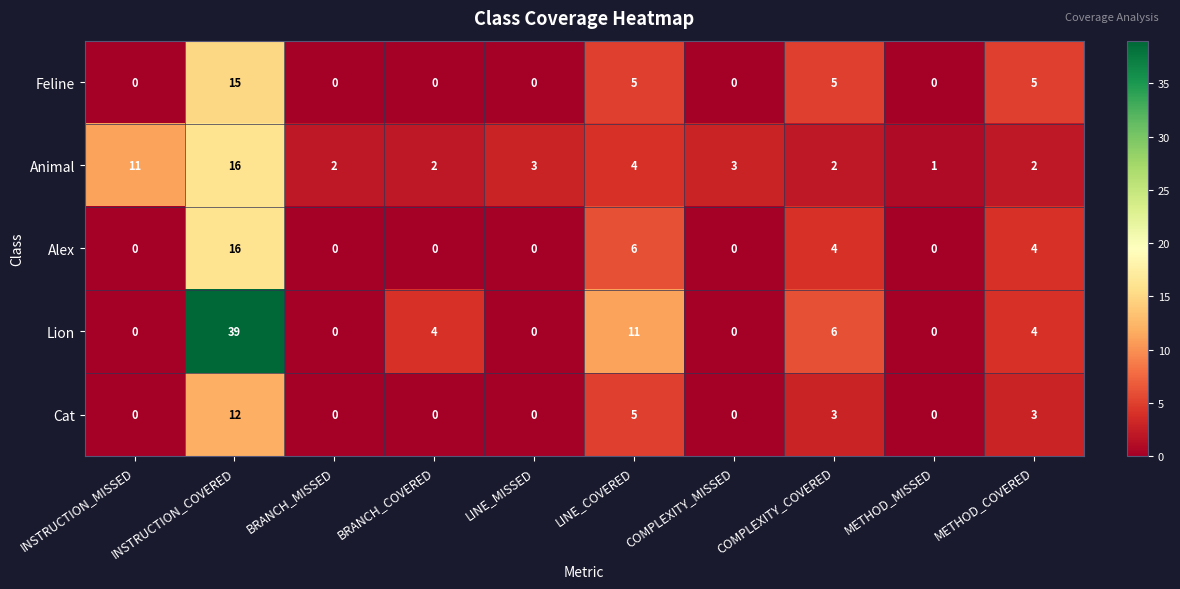

Rank the series at COMPLEXITY_COVERED from highest to lowest value.

Lion, Feline, Alex, Cat, Animal